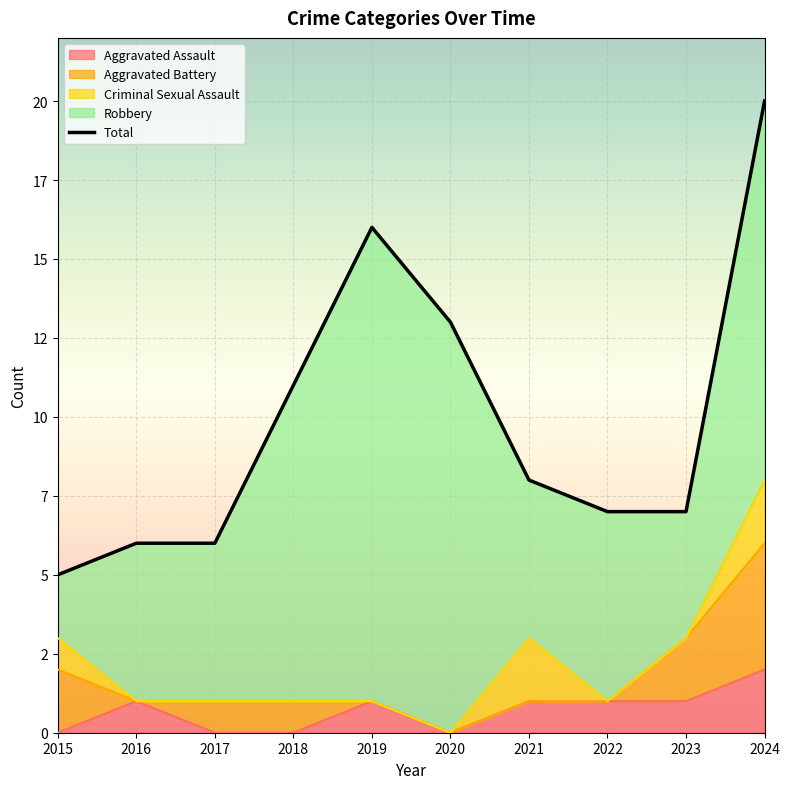

What is the value of the 10th point from the left?

20